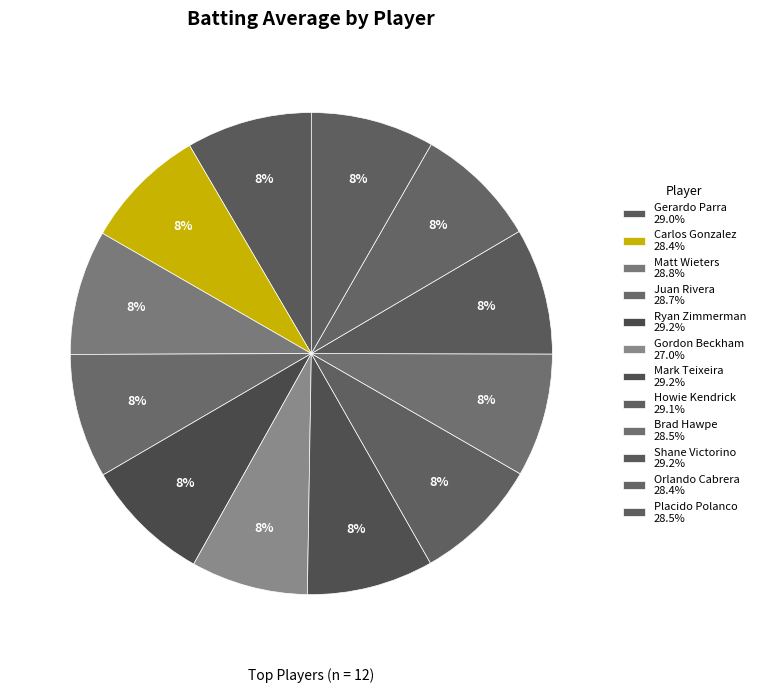

Is it true that Mark Teixeira is 1% of the pie?

False